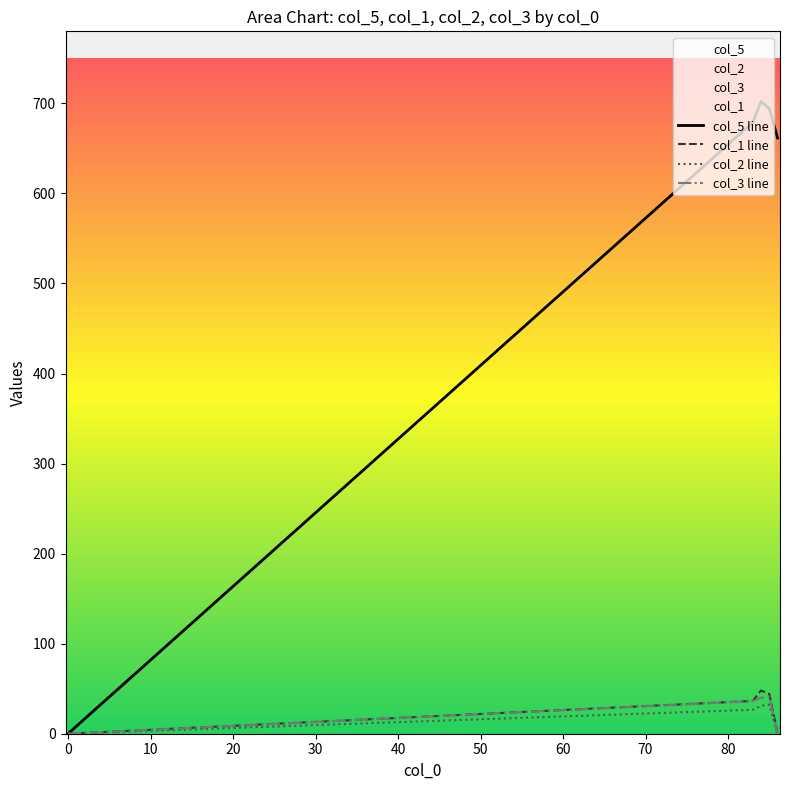

True or false: col_2 line and col_1 line cross at least once.

False